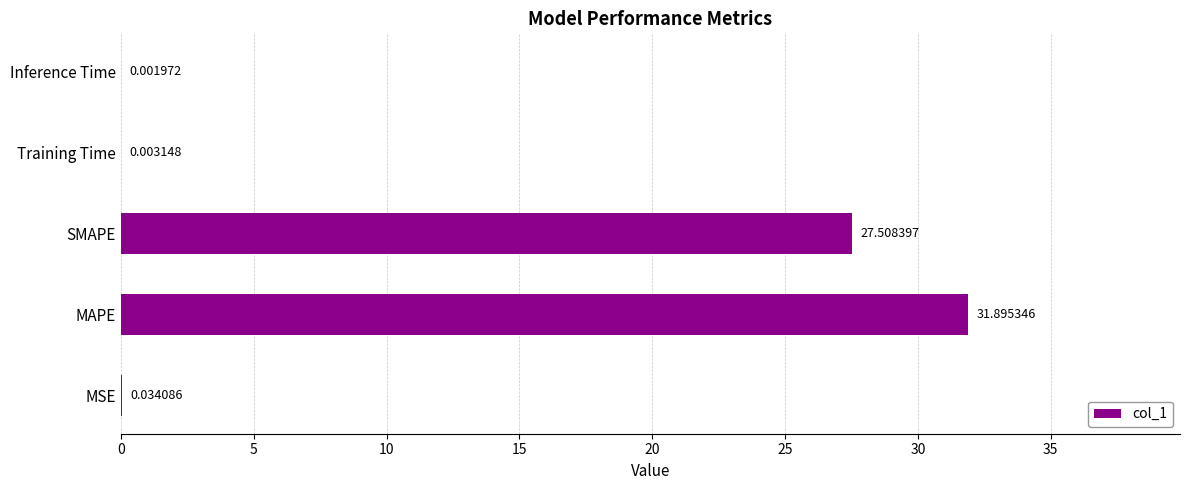

What is the maximum value shown in the chart?

31.9